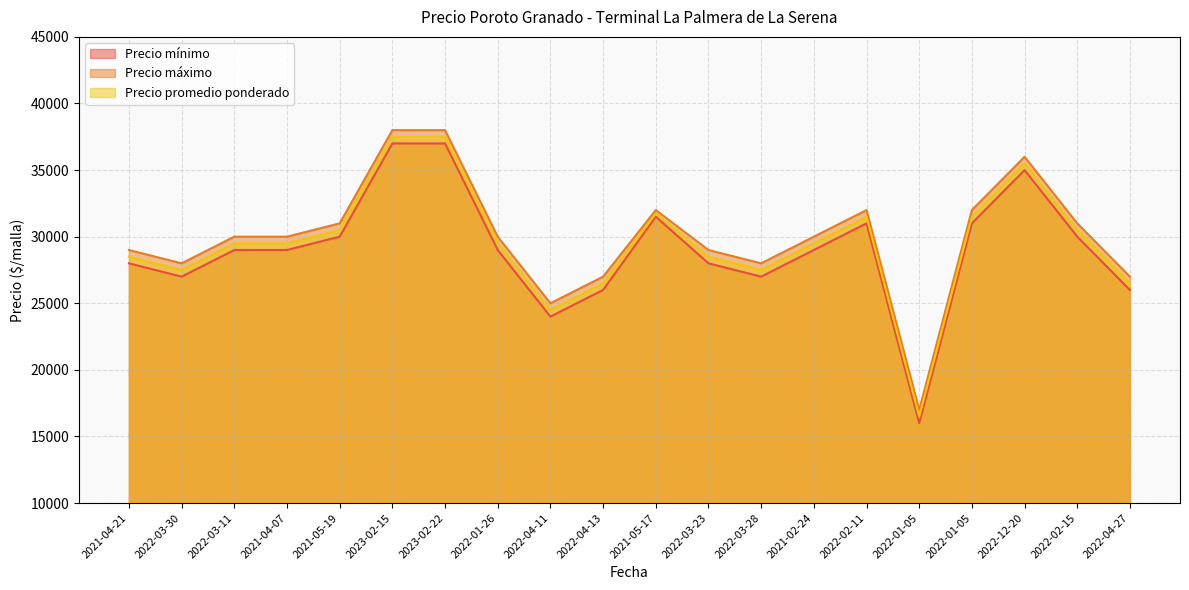

What is the total value across all series at 2022-04-27?

79500